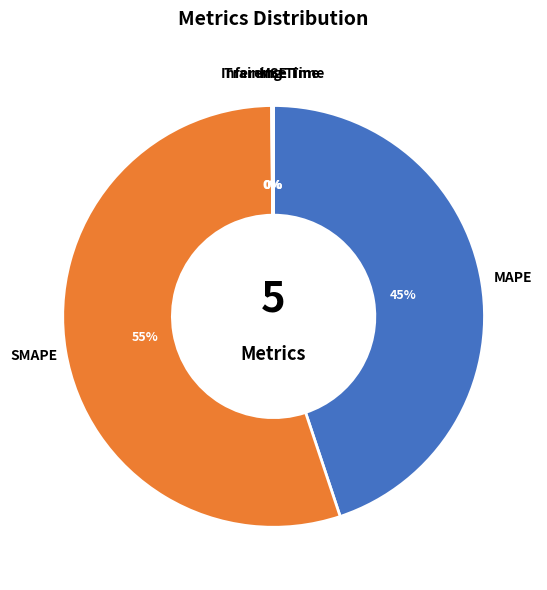

What is the largest slice in the pie chart?

SMAPE